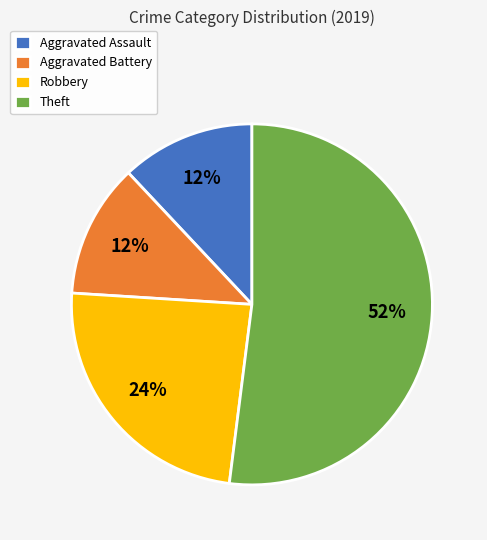

How many segments does this pie chart have?

4